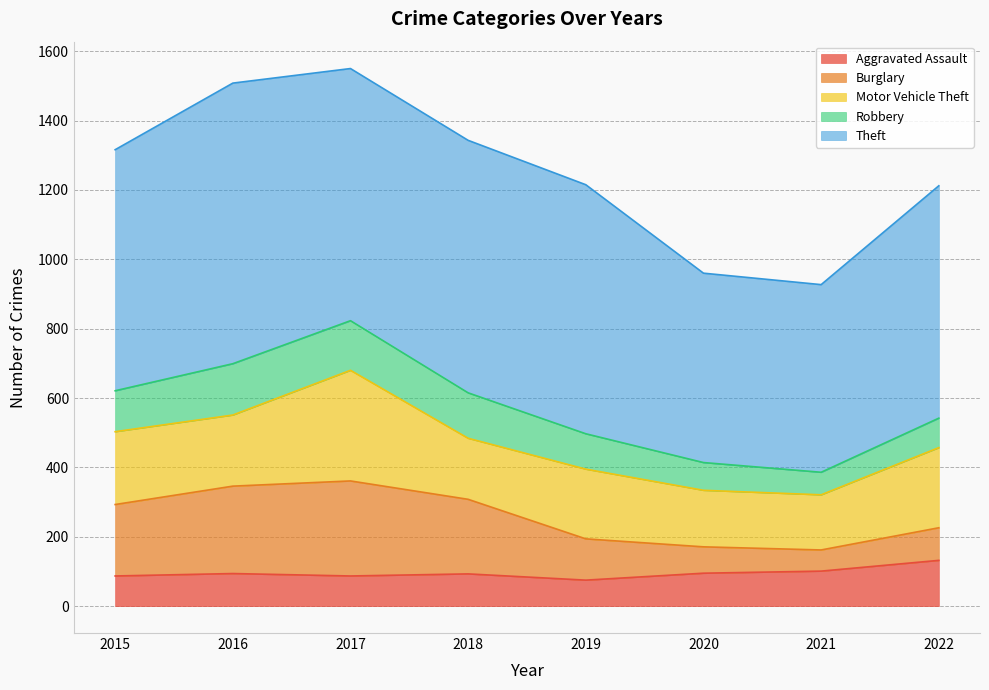

What is the value of the Aggravated Assault point at the 2nd from the left?

94